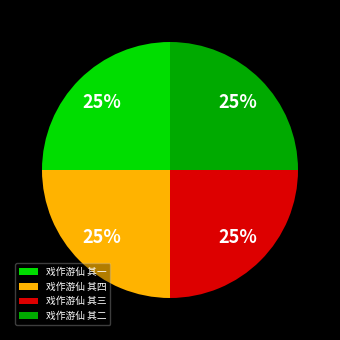

True or false: 戏作游仙 其一 accounts for 25% of the total.

True